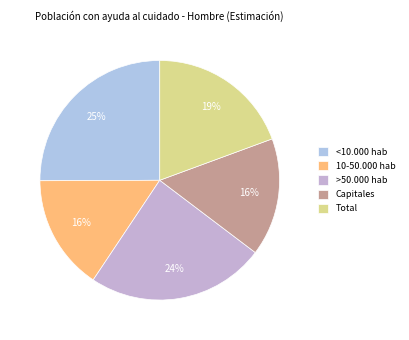

Does any single category account for the majority?

No